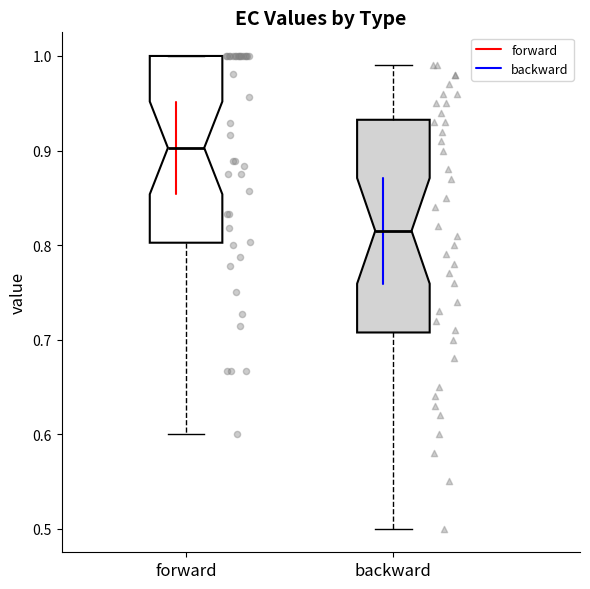

Which box has the highest median line?

forward